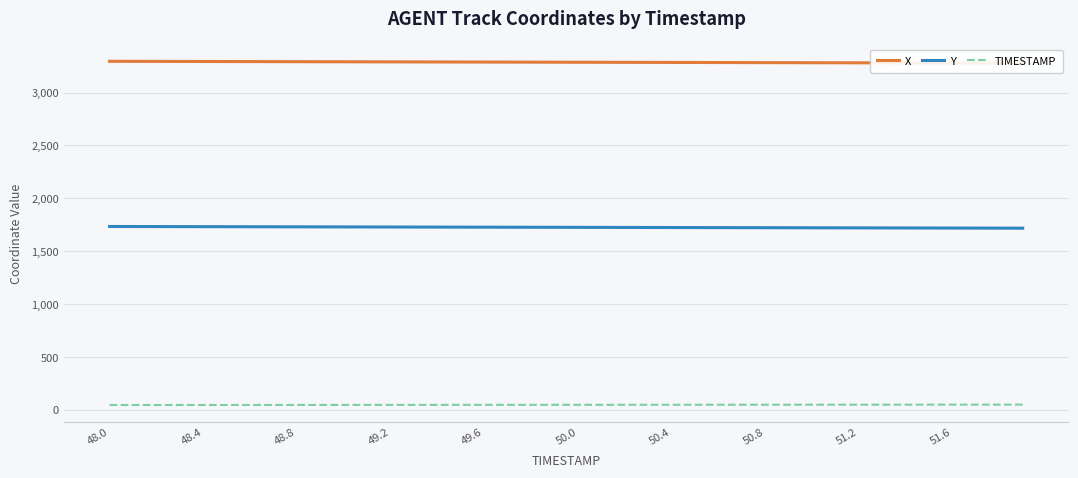

The value of Y at 50.0 is 2986.3. True or false?

False